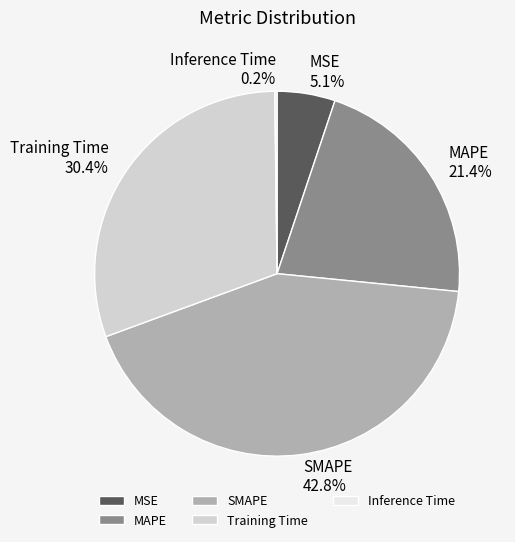

How much of the chart is everything except SMAPE?

57.2%